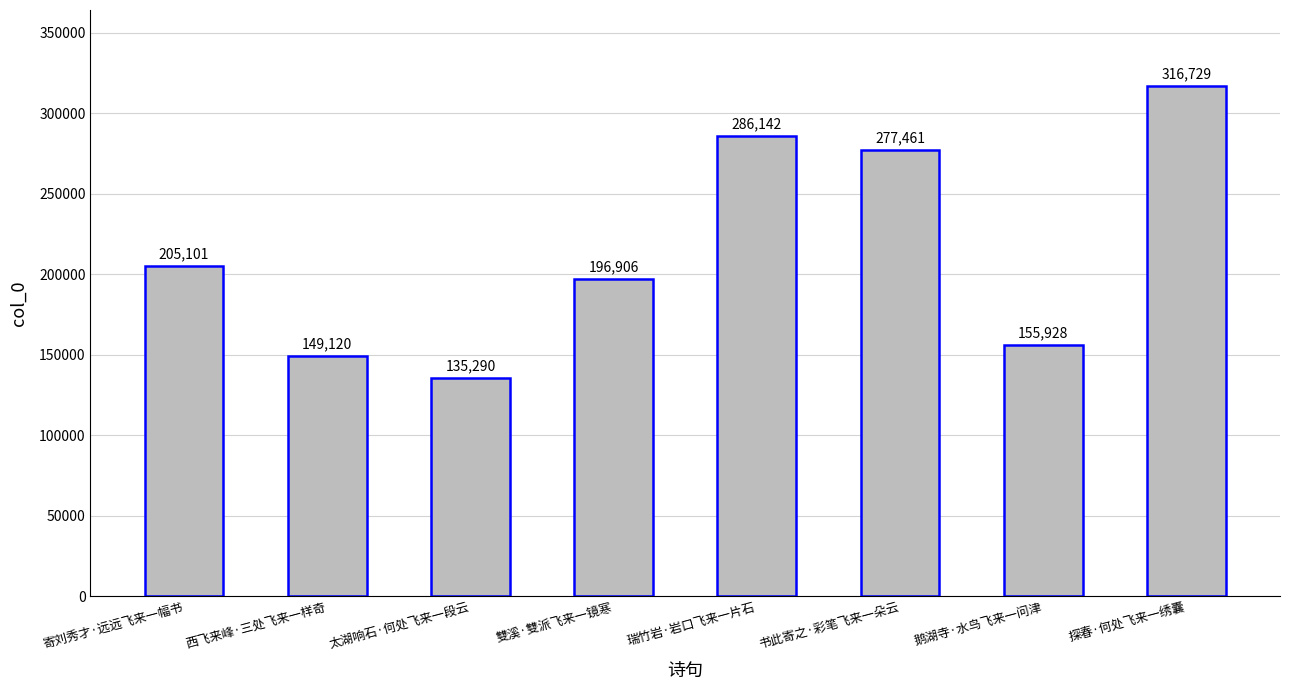

What is the label of the 7th bar from the right?

西飞来峰·三处飞来一样奇